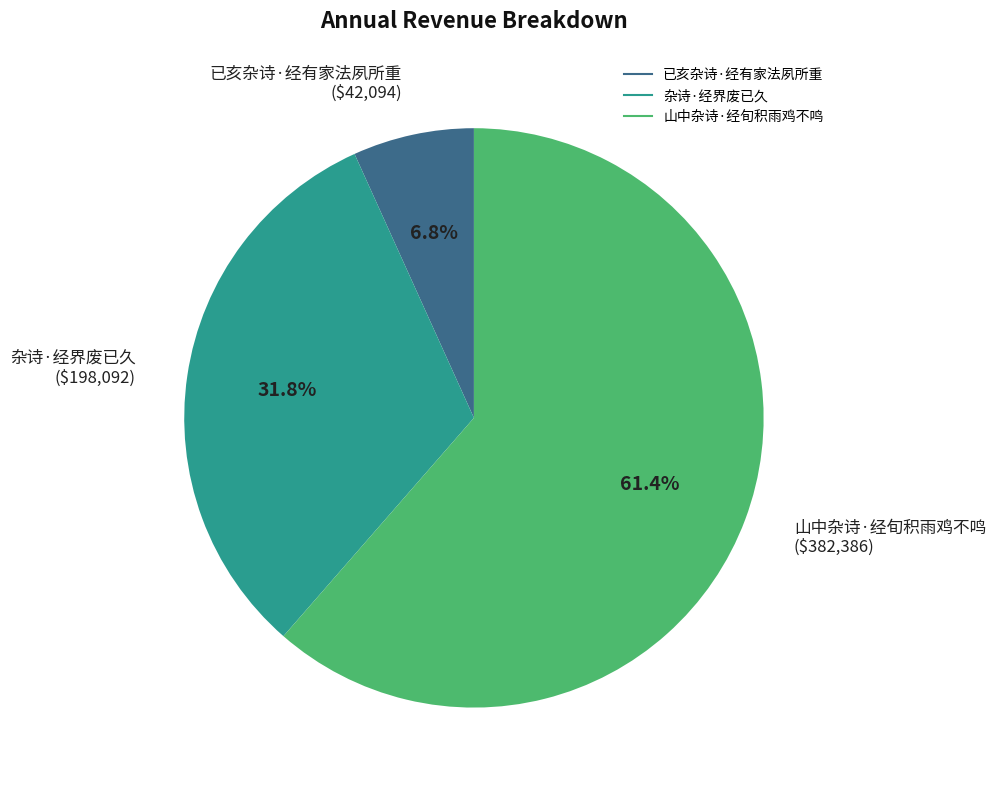

The 山中杂诗·经旬积雨鸡不鸣 slice represents 61% of the pie. True or false?

True